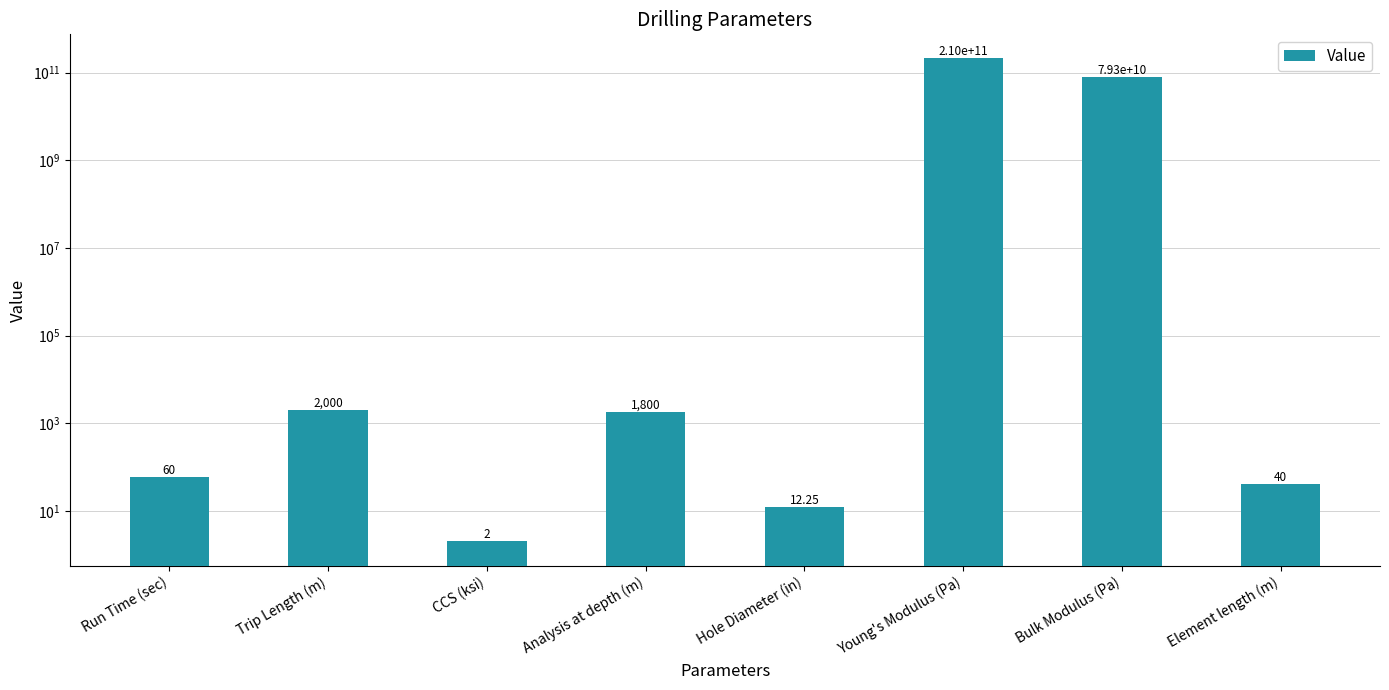

Which category has the highest value across all series?

Young's Modulus (Pa)